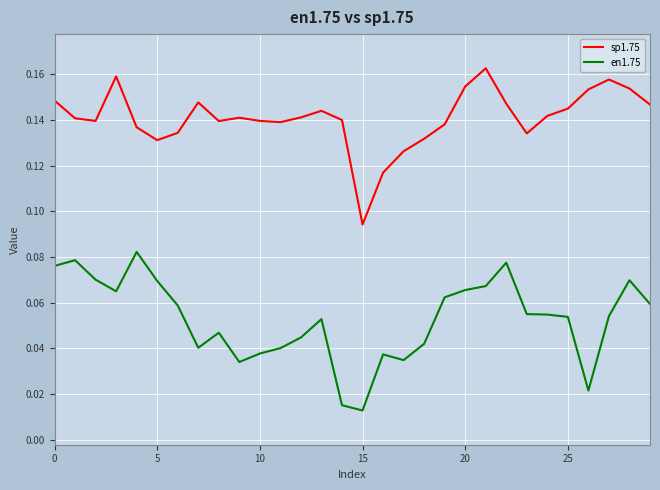

Rank the series by their average value, from highest to lowest.

sp1.75, en1.75